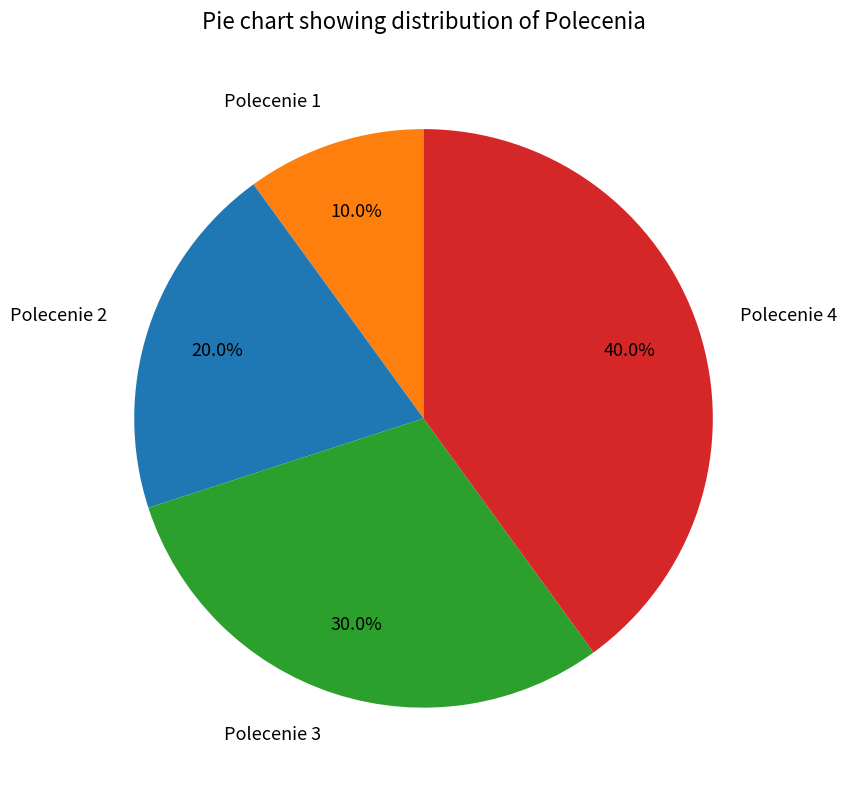

Combined, what portion of the pie is Polecenie 2 and Polecenie 3?

50.0%